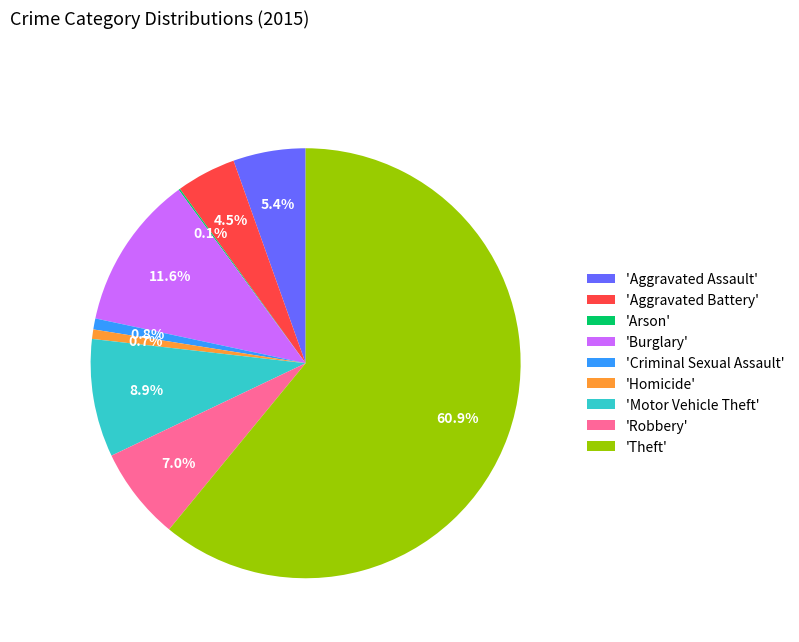

What portion of the pie excludes 'Aggravated Assault'?

94.6%